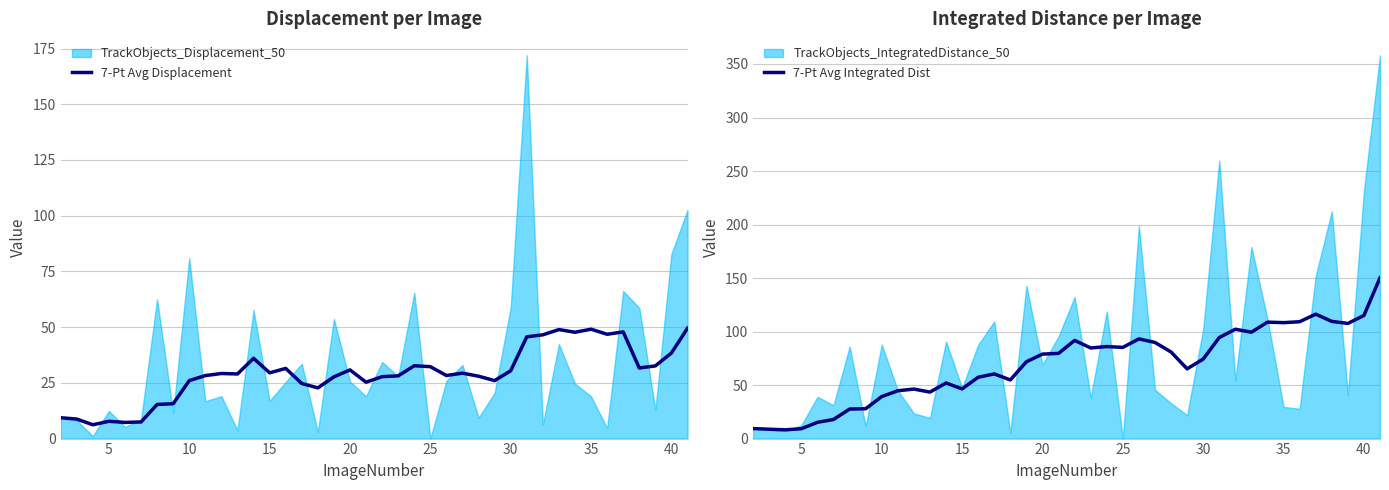

True or false: 7-Pt Avg Integrated Dist and 7-Pt Avg Displacement cross at least once.

False